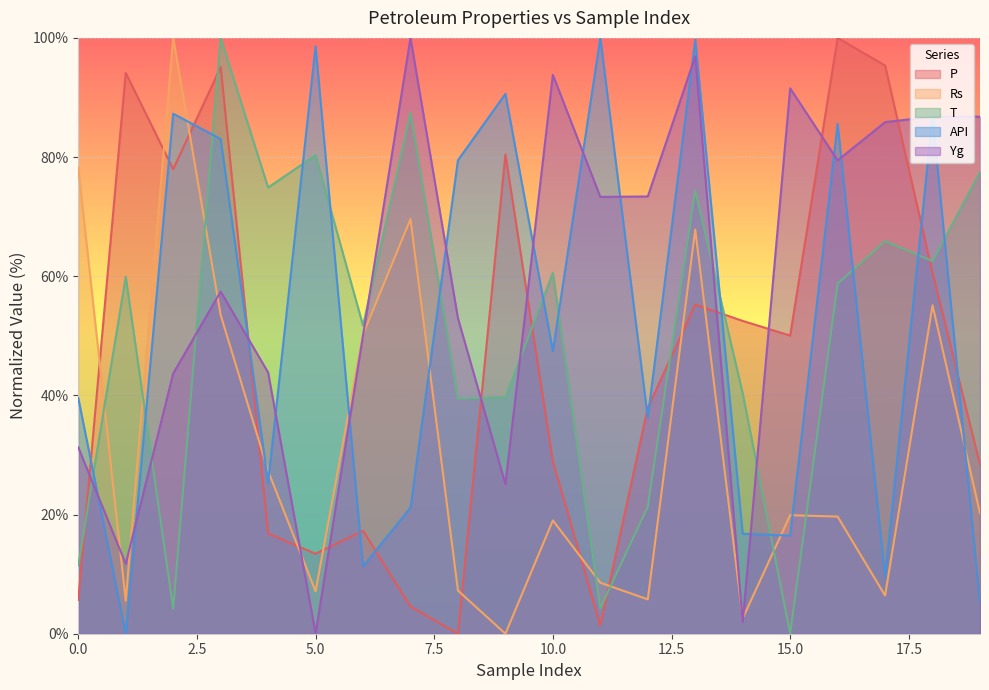

Rank the series at 1 from lowest to highest value.

API, Rs, Yg, T, P